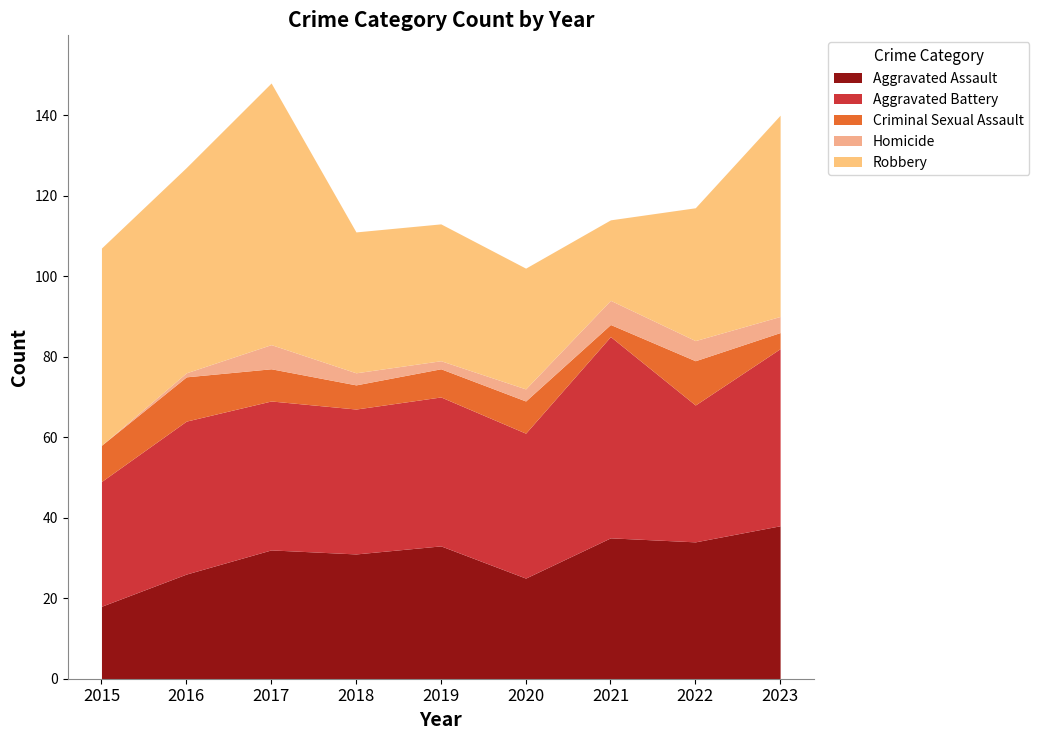

How many interior local valleys does the Criminal Sexual Assault series have?

2